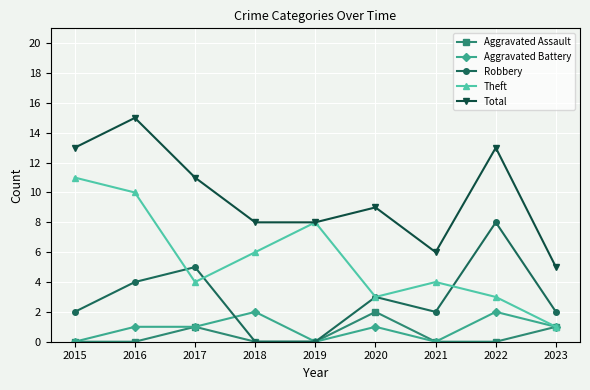

How many data points does each series have?

9